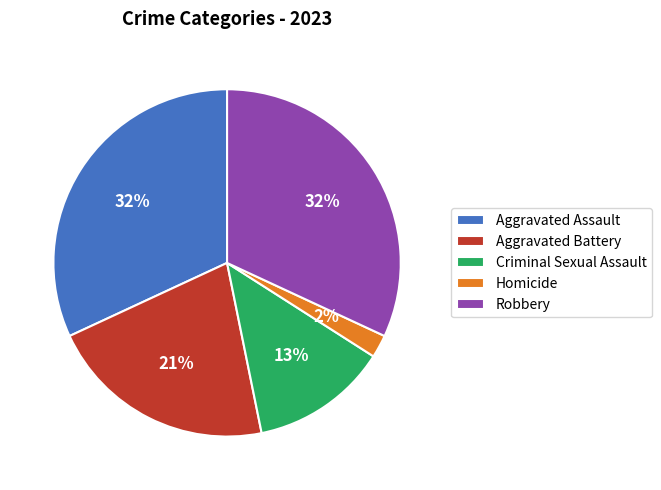

Does any single category account for the majority?

No